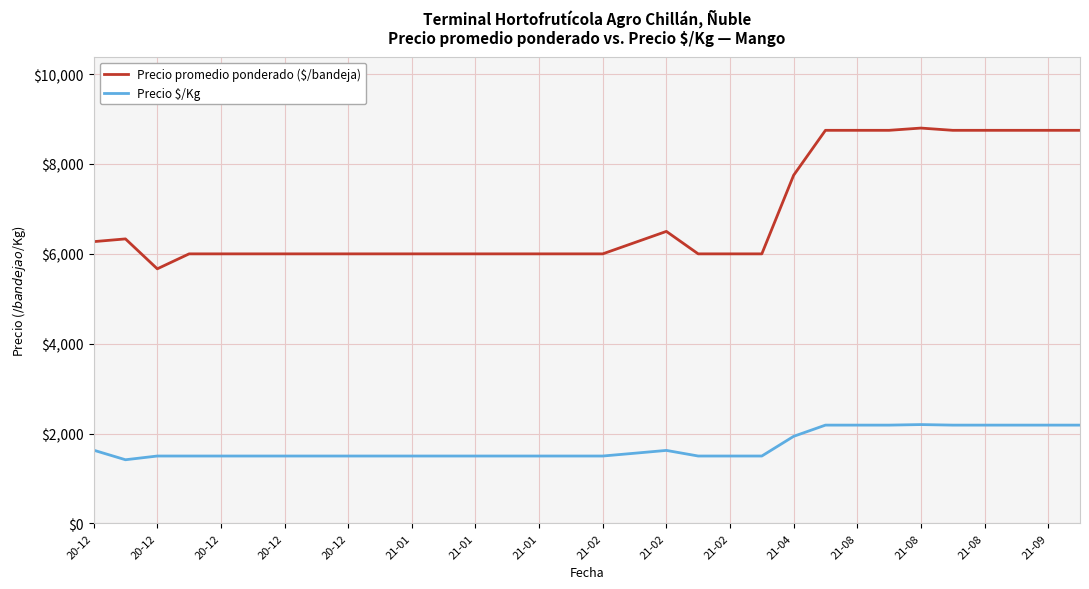

Which series has the largest total across all categories?

Precio promedio ponderado ($/bandeja)